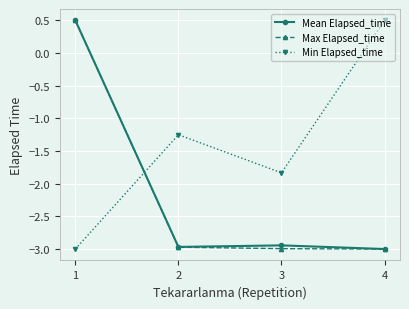

What is the sum of all Mean Elapsed_time values?

-8.4